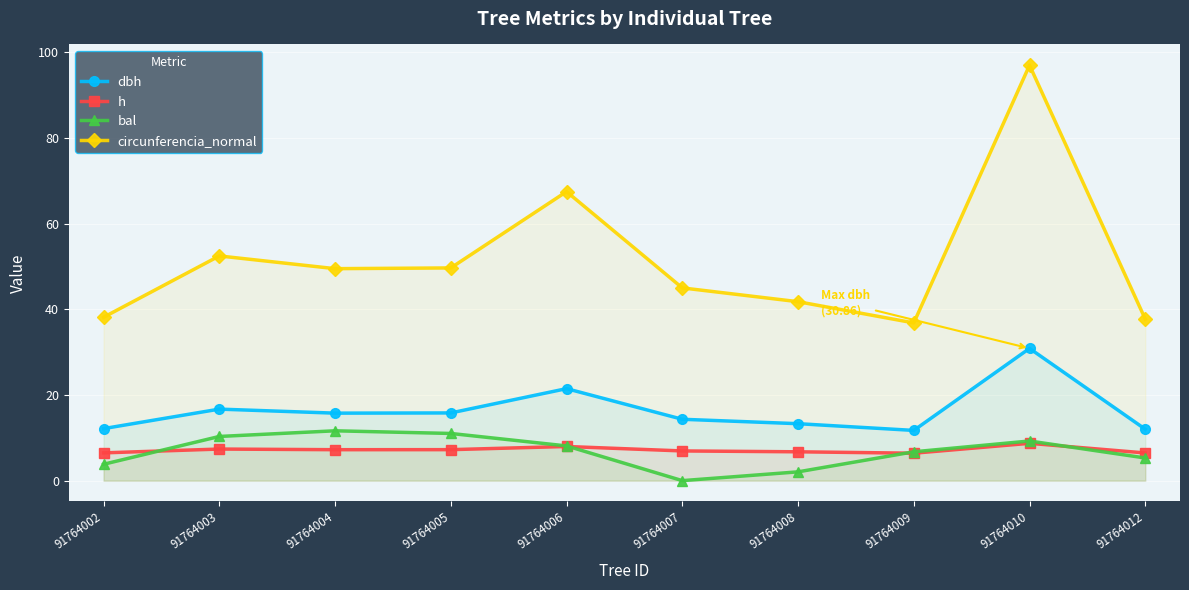

How many interior local peaks does the h series have?

3